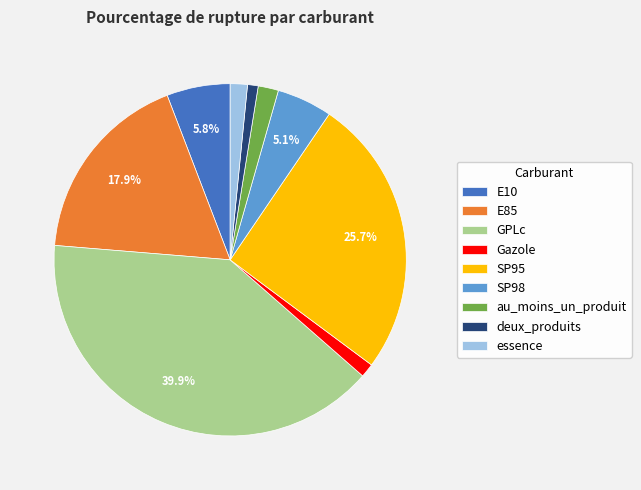

What percentage is the SP98 slice, to the nearest percent?

5%